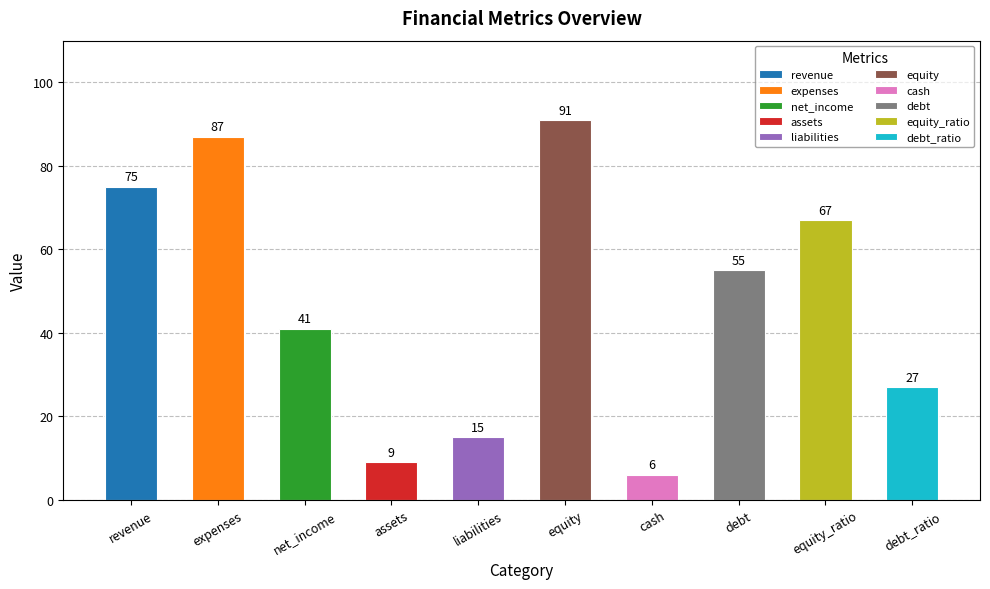

What is the label of the 5th bar from the left?

liabilities